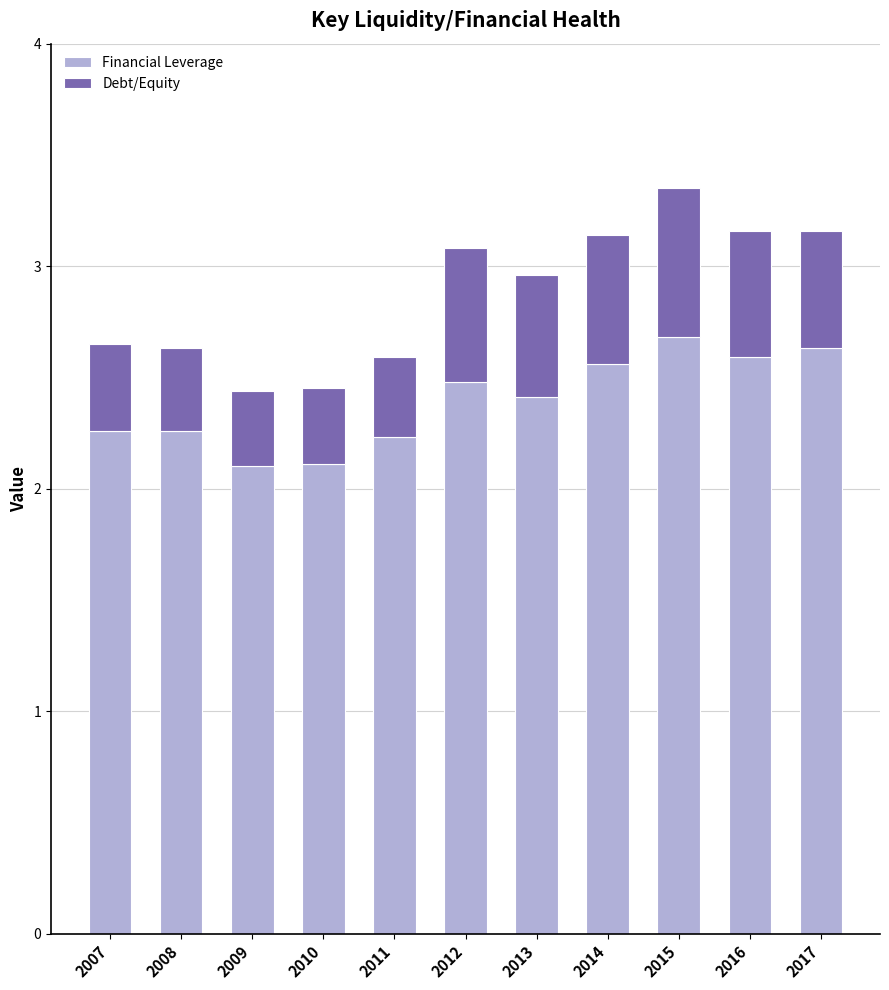

Does the chart contain stacked bars?

Yes